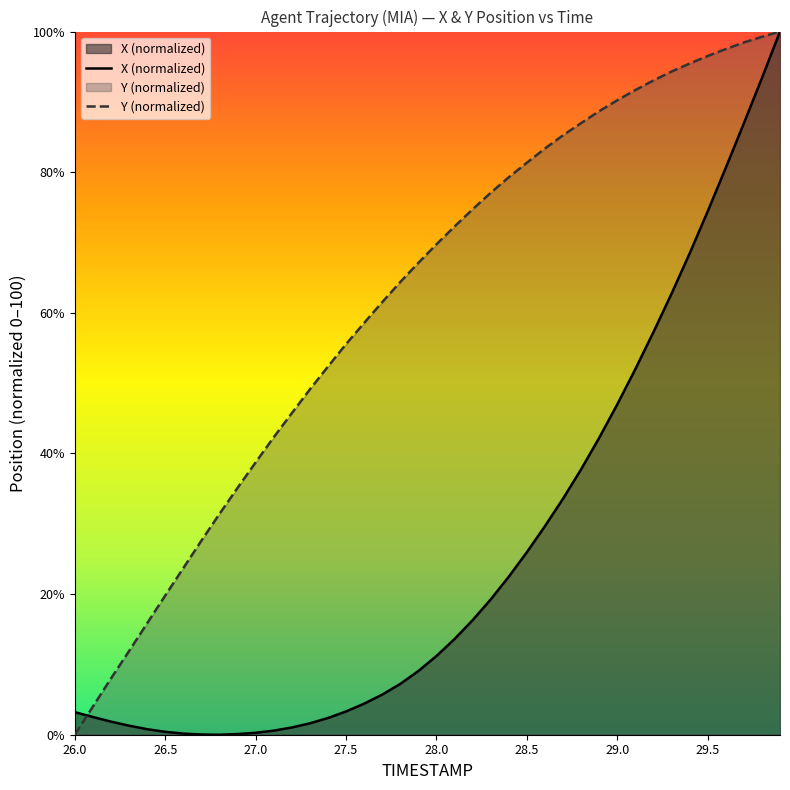

What position from the right is 28.9?

11